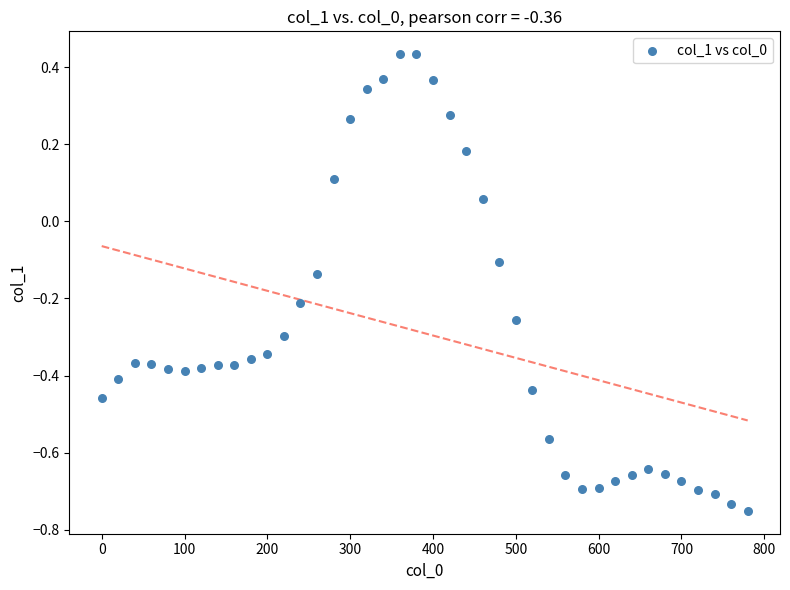

What is the range of Y values (max minus min)?

1.2